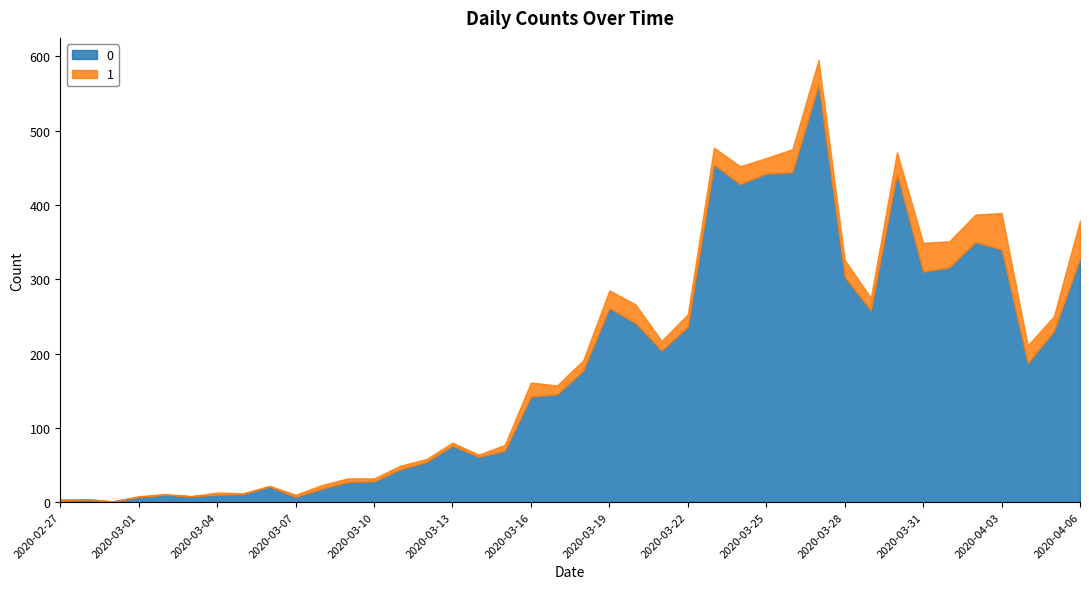

What is the sum of the 0 values at 2020-02-28 and 2020-03-30?

446